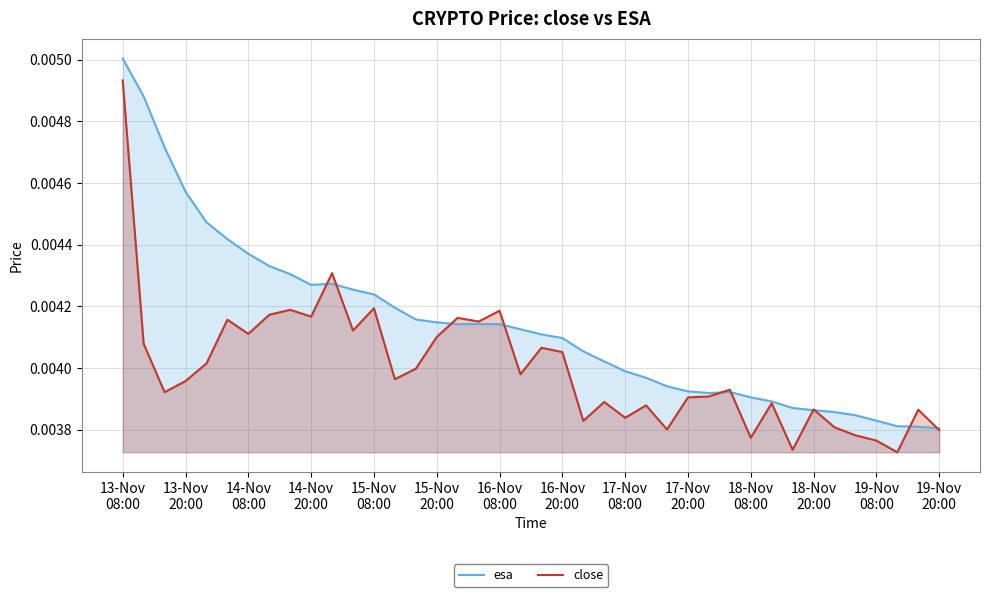

Rank the series by their maximum value, from lowest to highest.

close, esa